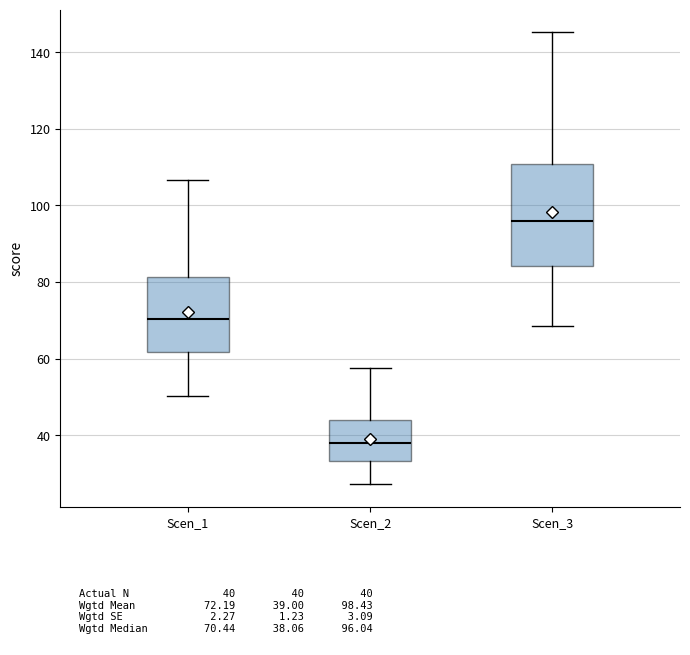

Reading left to right, transcribe this box plot: for each box, give where its median line is, the range the box spans, and where its two whiskers end, as read against the y-axis. The values are not printed on the chart, so give them approximately, as read against the axis.

Scen_1: median 70, box 62 to 82, whiskers 50 to 106
Scen_2: median 38, box 34 to 44, whiskers 28 to 58
Scen_3: median 96, box 84 to 110, whiskers 68 to 146